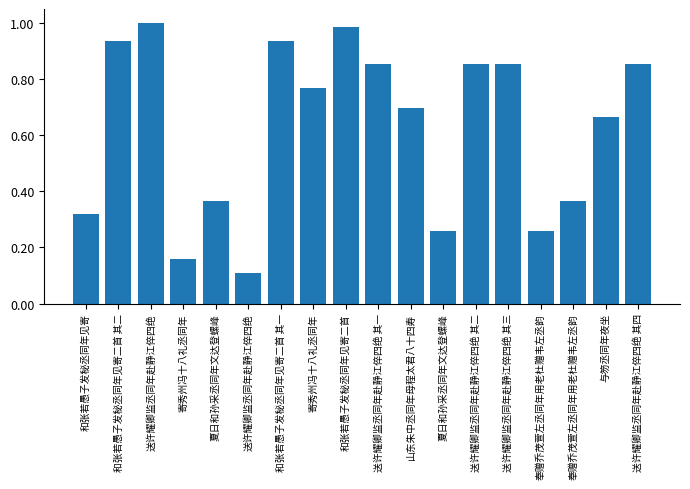

Are the bars horizontal?

No